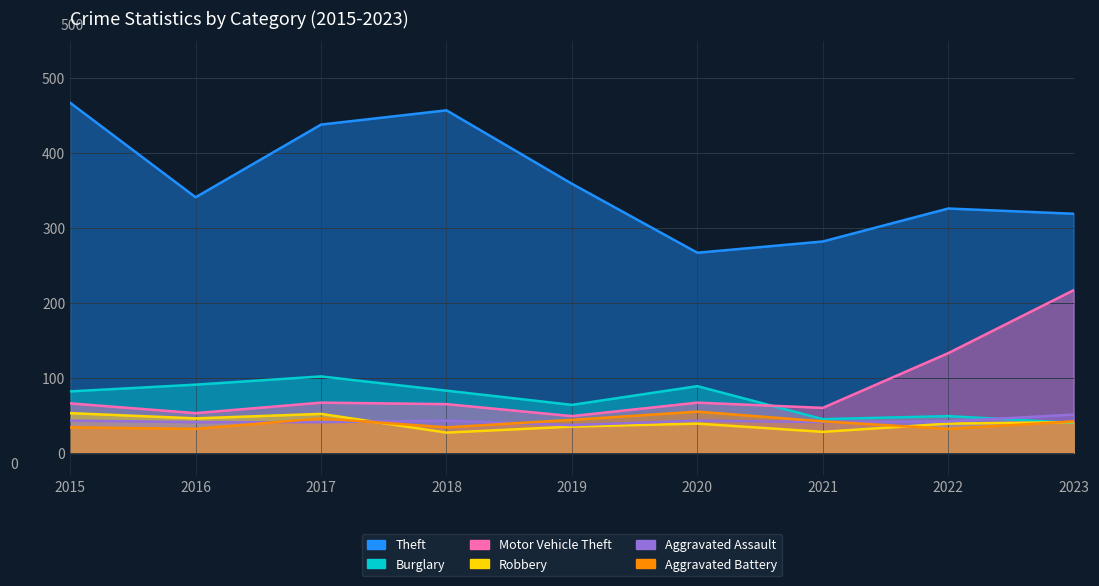

Read the Aggravated Assault value at 2022, to the nearest 5.

40